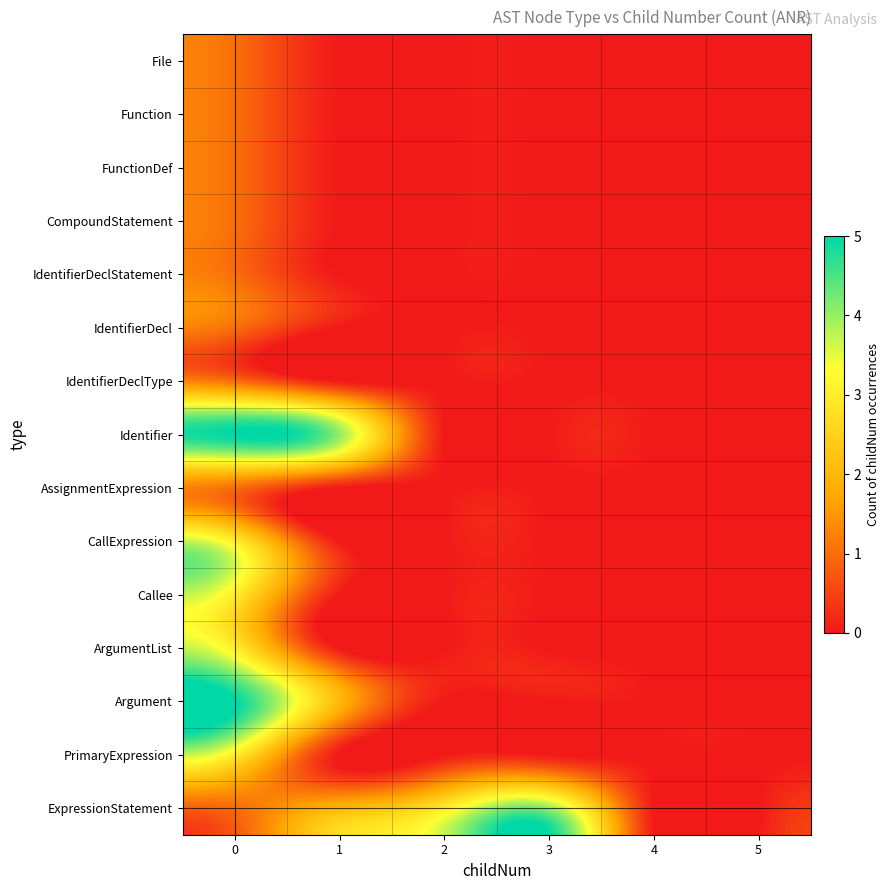

List the labels in order of File value, largest first.

0, 1, 2, 3, 4, 5